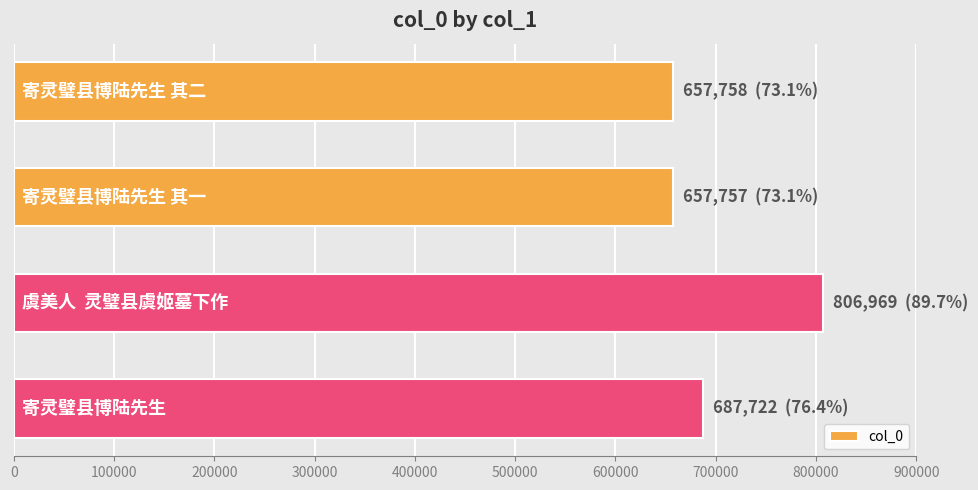

How many bars are there in total?

4